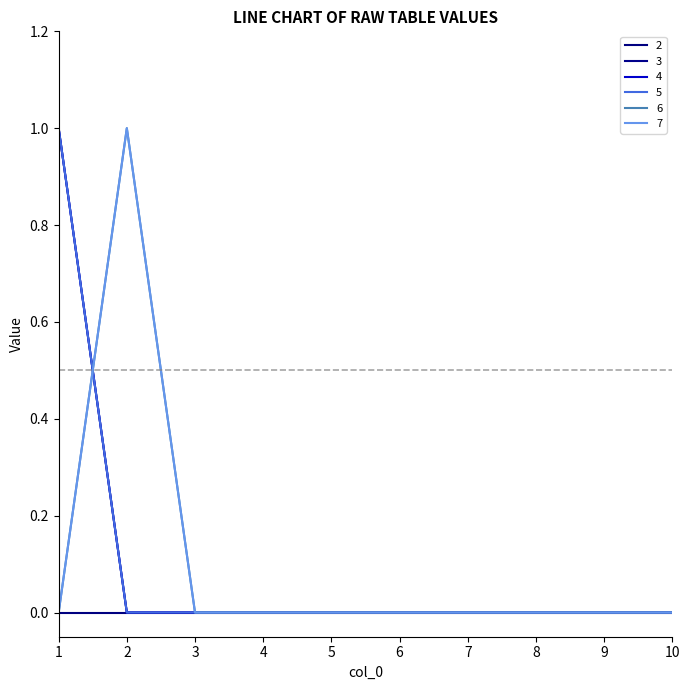

The 7 series shows 1 at 1. True or false?

False